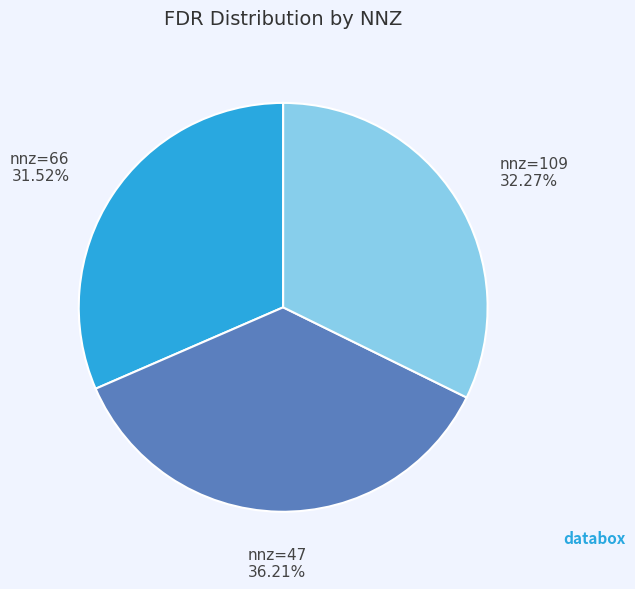

Is there a majority slice in this chart?

No